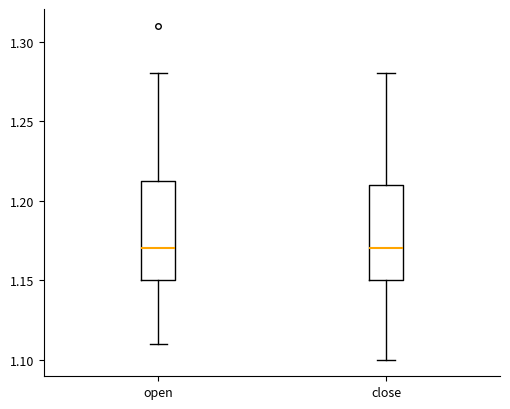

Reading left to right, read every box against the y-axis: the position of its median line, the range the box covers, and the ends of its whiskers. The values are not printed on the chart, so give them approximately, as read against the axis.

open: median 1.170, box 1.150 to 1.215, whiskers 1.110 to 1.280
close: median 1.170, box 1.150 to 1.210, whiskers 1.100 to 1.280